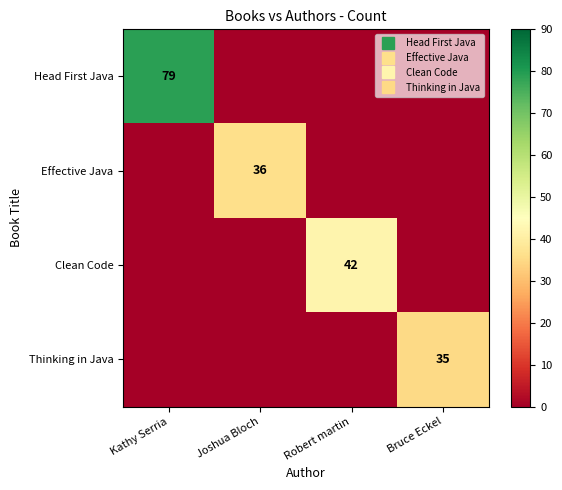

The value of Head First Java at Joshua Bloch is 26. True or false?

False